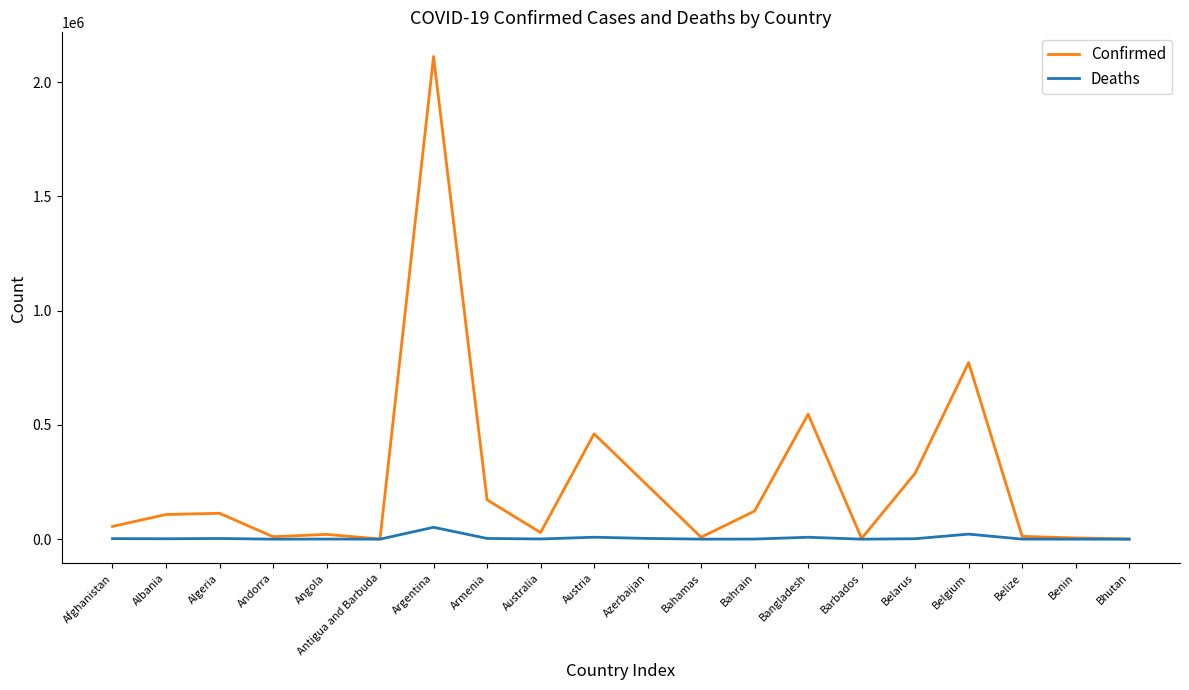

At which label is Confirmed closest to 1056396?

Belgium